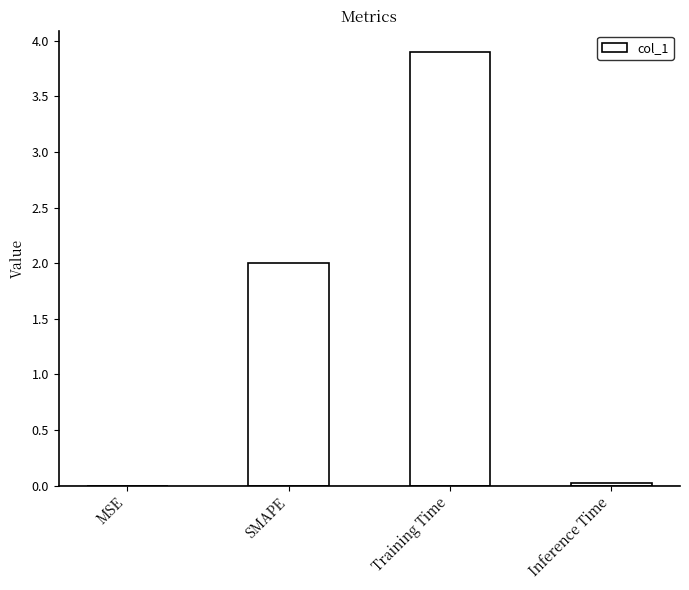

What is the sum of all values?

5.9